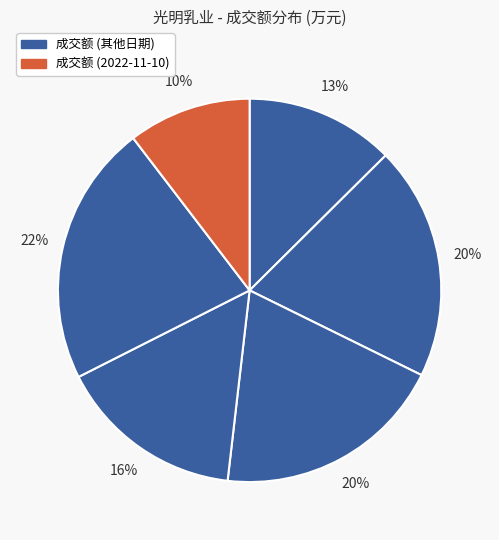

Count the number of slices in the pie.

6